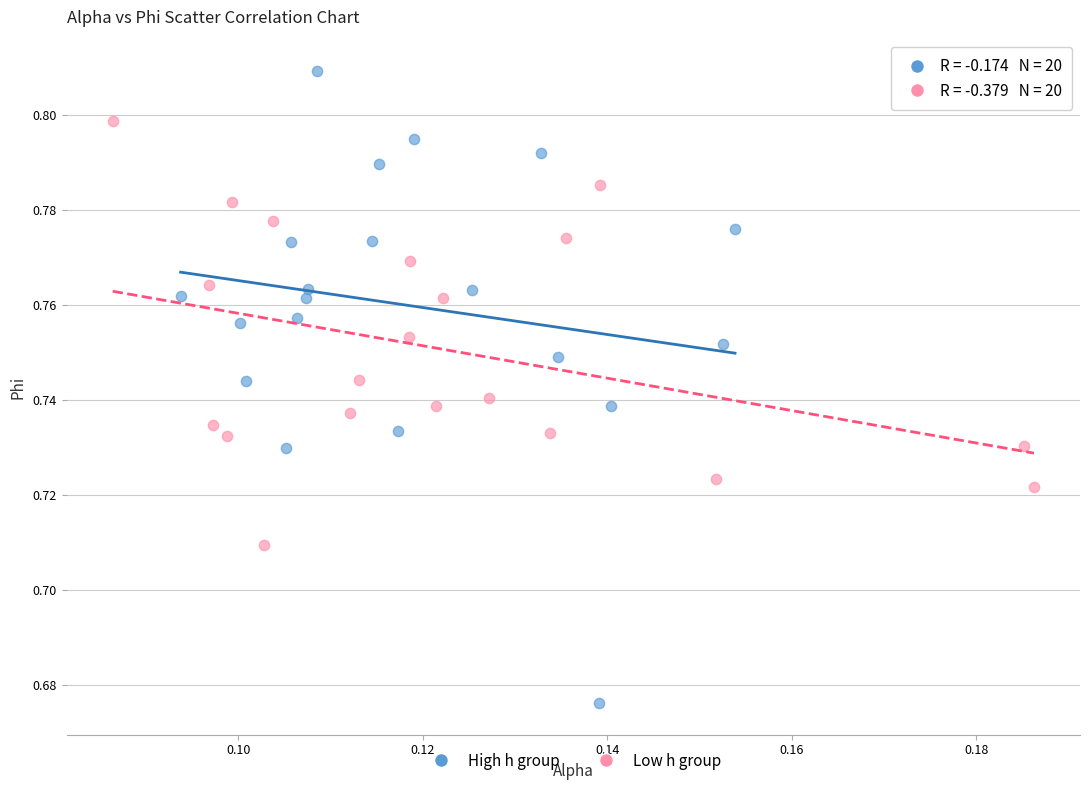

What are all the series names shown in the legend?

High h group, Low h group